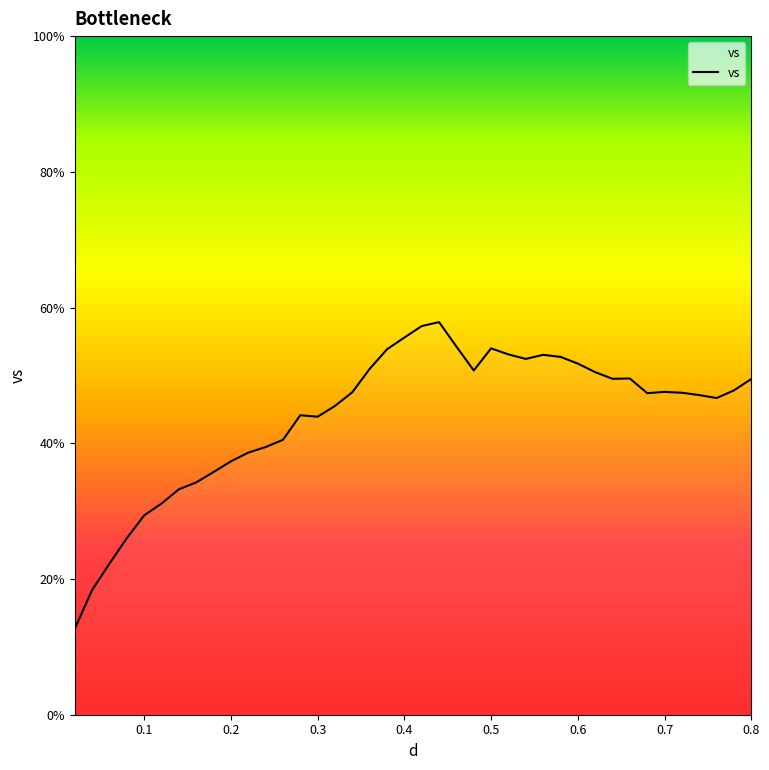

What is the sum of all values?

1760.5